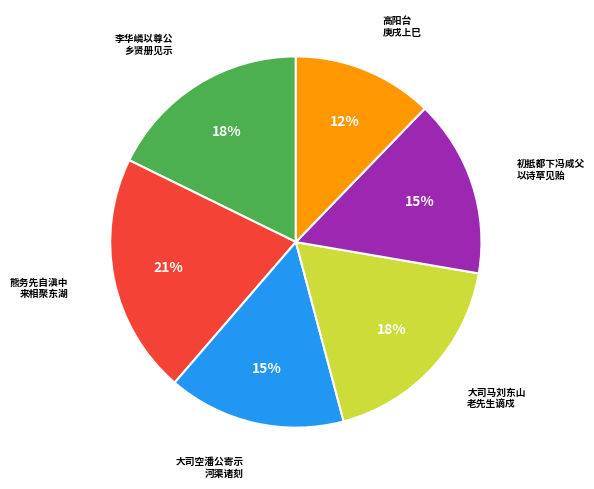

Is there a majority slice in this chart?

No